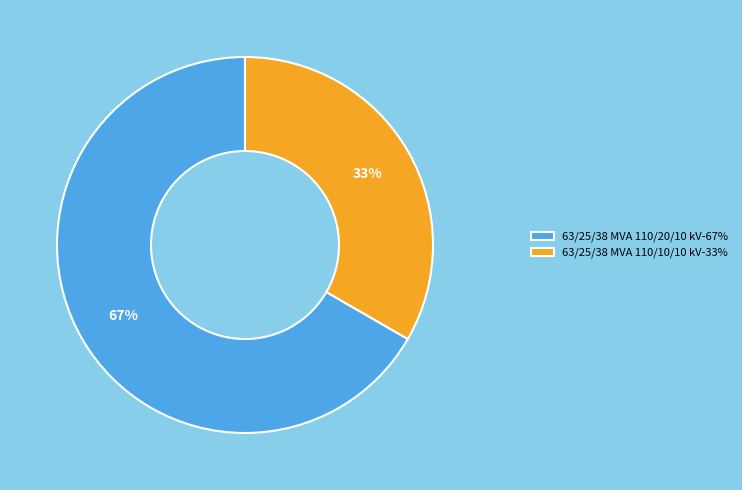

Does 63/25/38 MVA 110/10/10 kV represent more than half of the total?

No